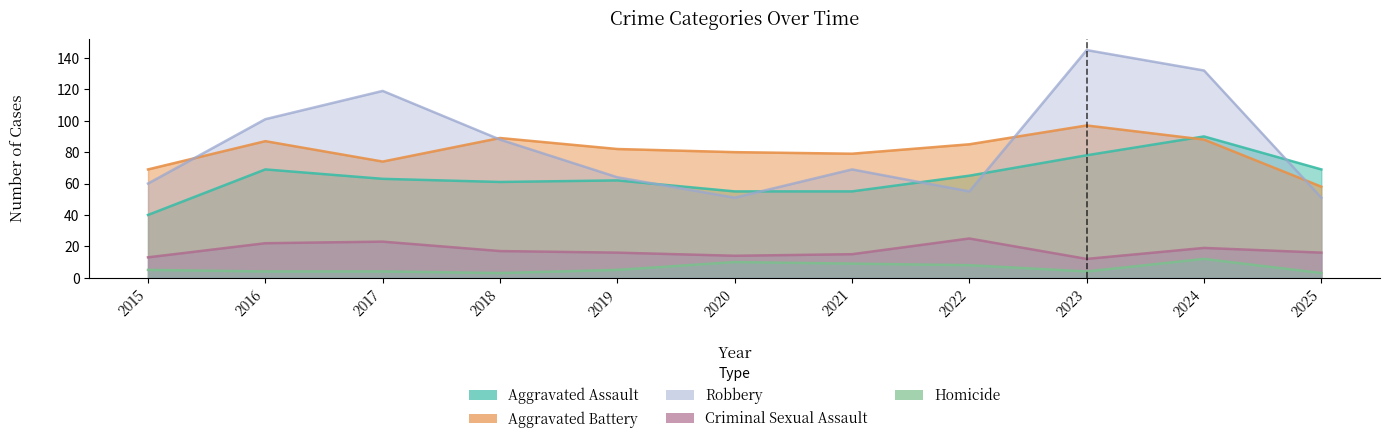

Which category has the highest value in the Criminal Sexual Assault series?

2022